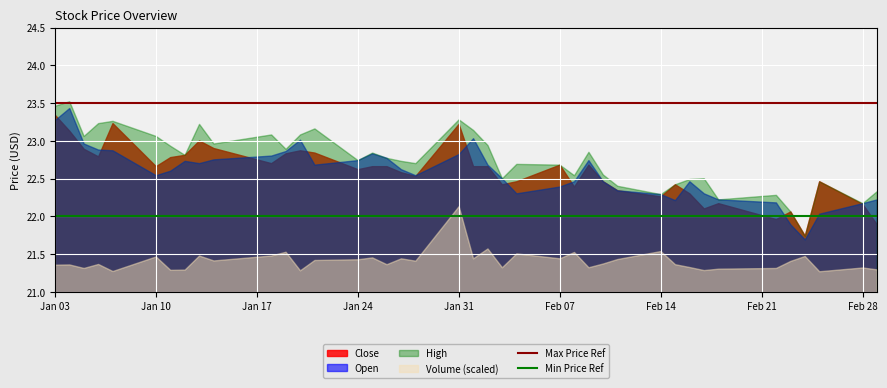

How many categories are shown in the chart?

40